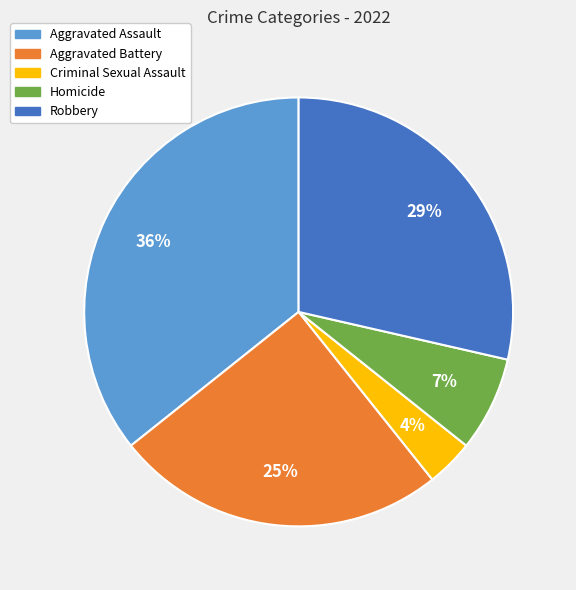

What percentage is the Aggravated Battery slice, to the nearest percent?

25%